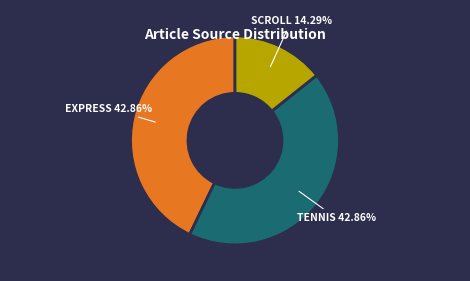

Is there any slice that represents more than half of the pie?

No